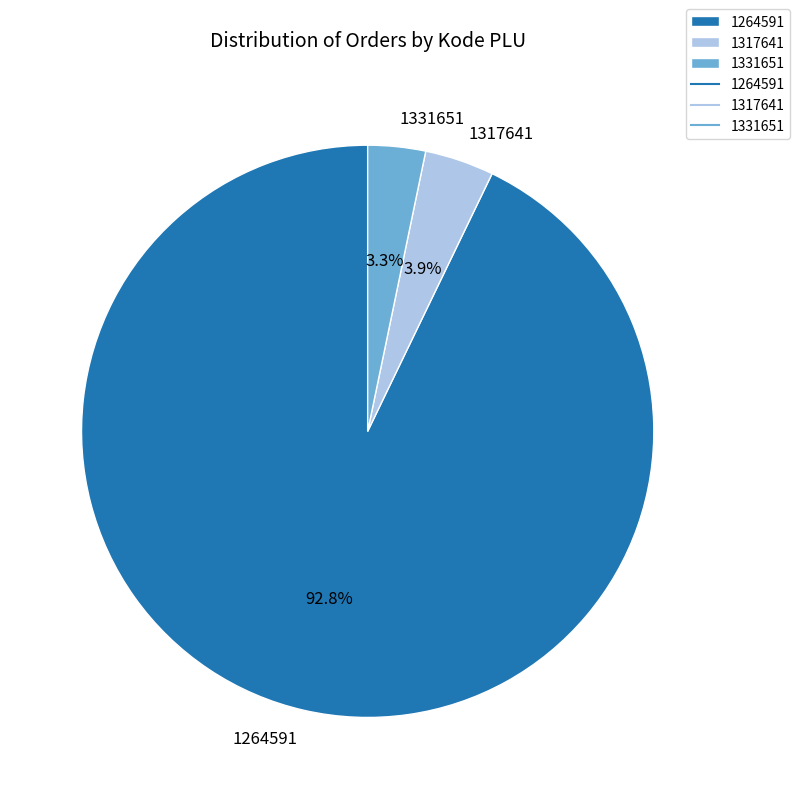

Which slice represents more than half of the pie?

1264591